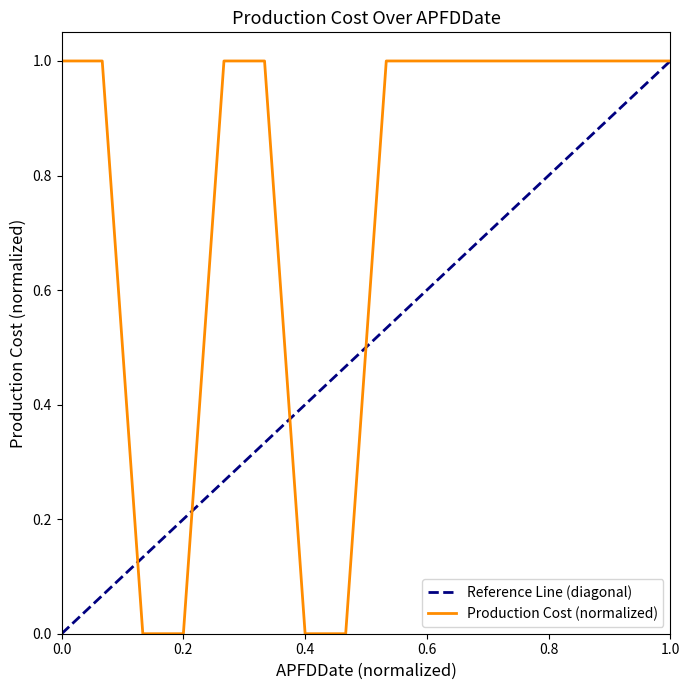

True or false: Production Cost (normalized) has a value of 1 at 1.0.

True